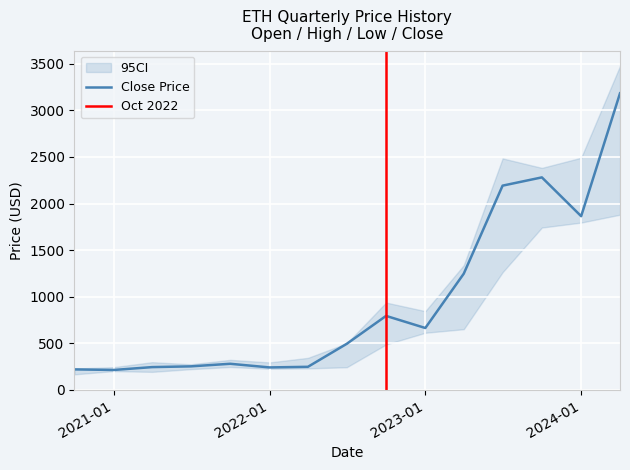

At which label does High first exceed 498?

2022-07-01